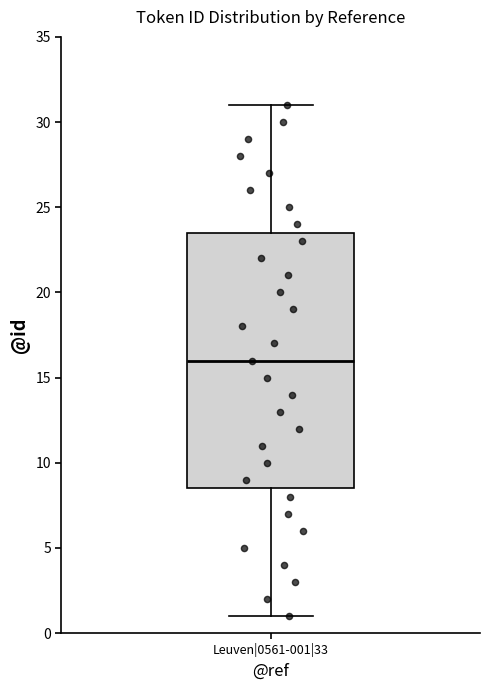

Where is the lower edge of the box for Leuven|0561-001|33 on the y-axis? The values are not printed on the chart, so give them approximately, as read against the axis.

8.5